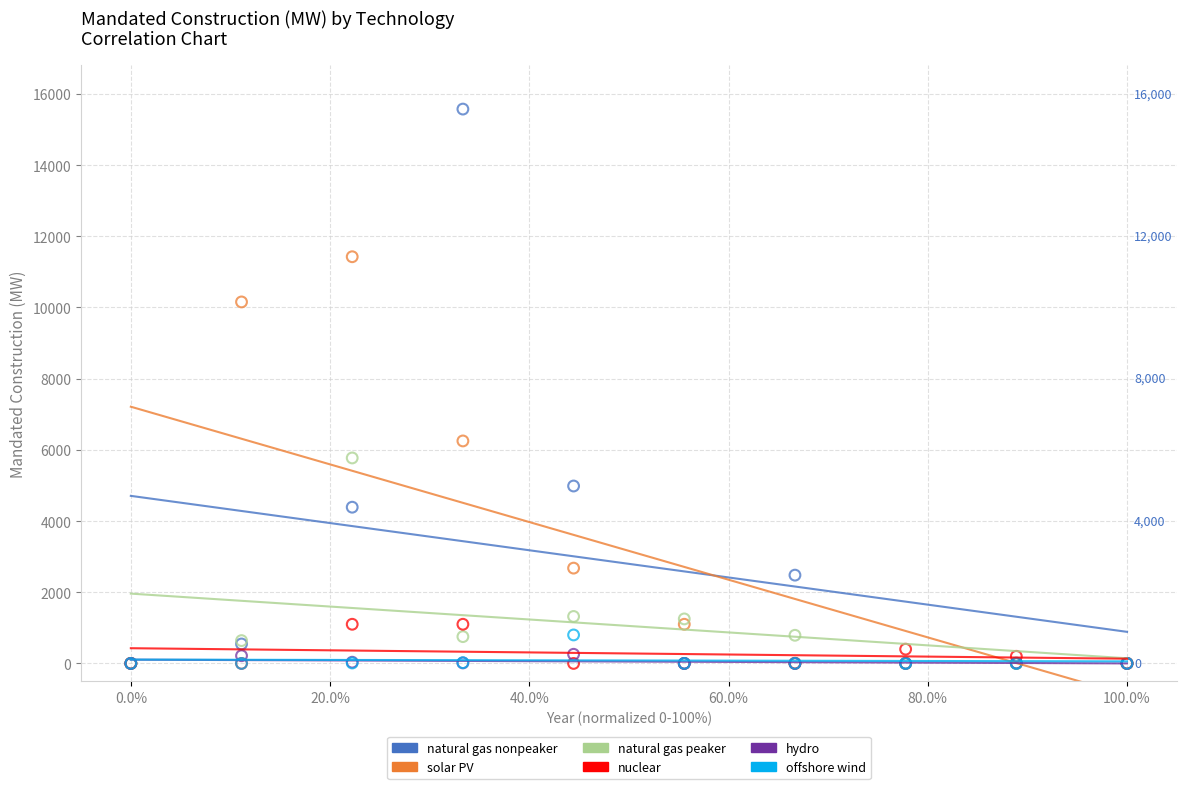

Across all series, what Y value is closest to 7785?

6249.3